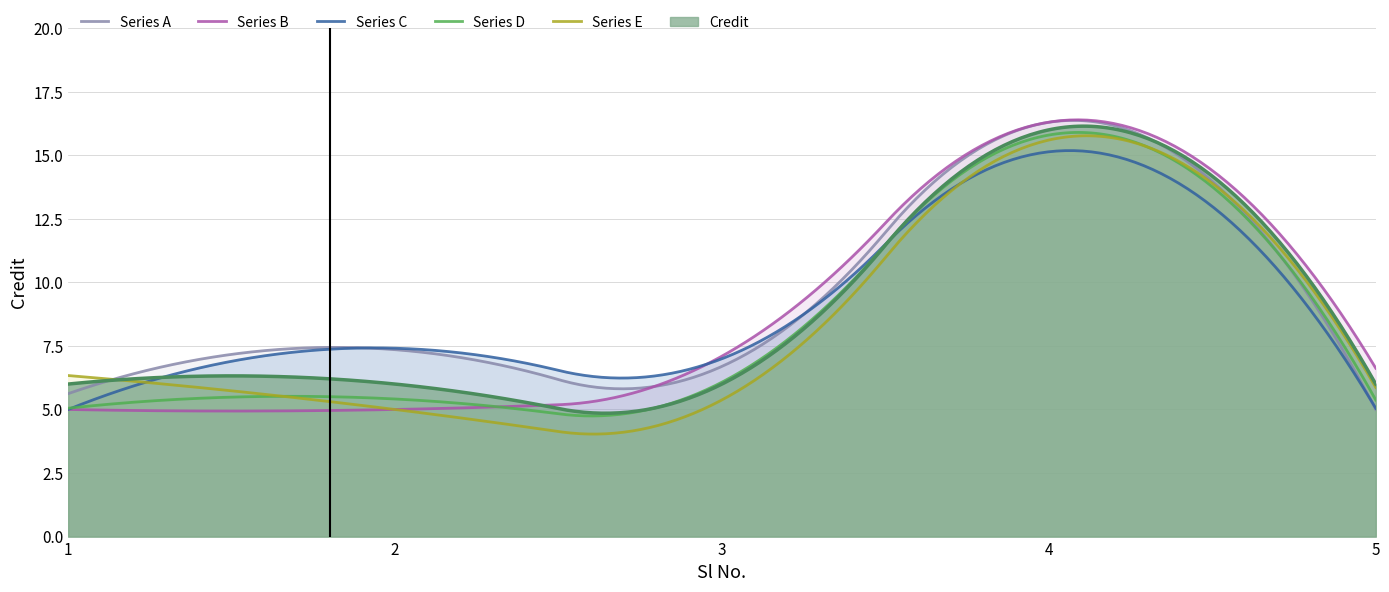

What is the difference between the maximum and minimum values?

10